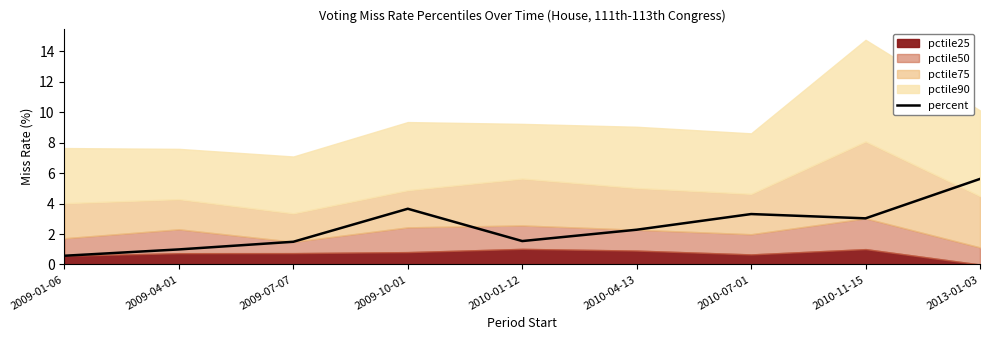

At which label does percent reach its peak?

2013-01-03